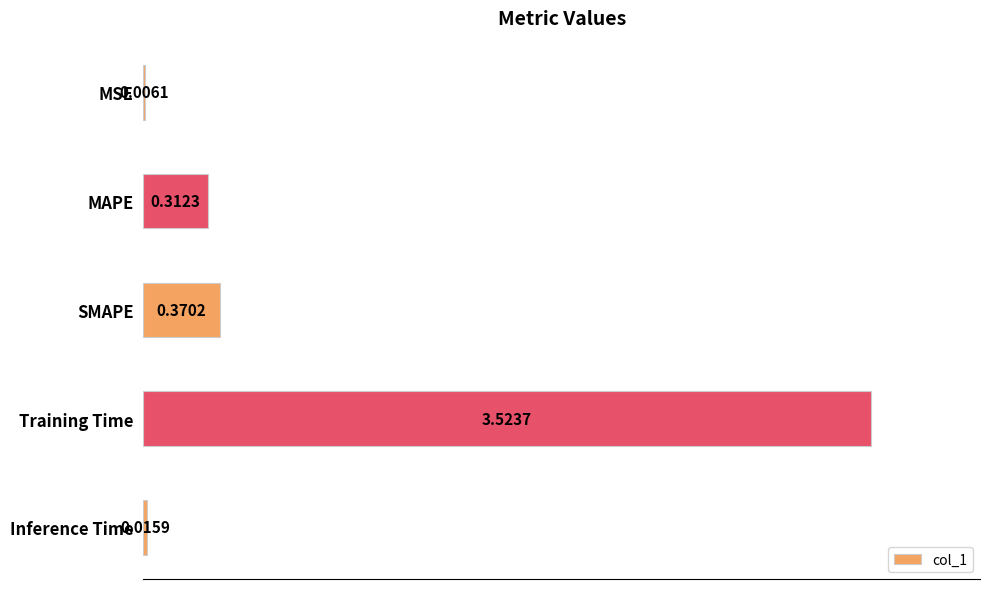

Are the bars horizontal?

Yes